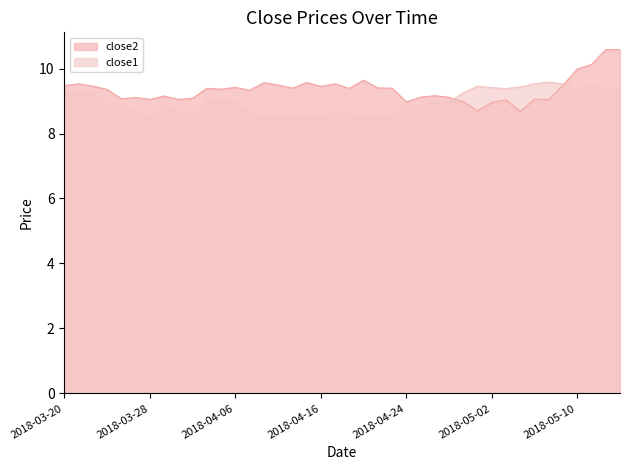

What is the approximate value of close2 at 2018-04-05?

9.4